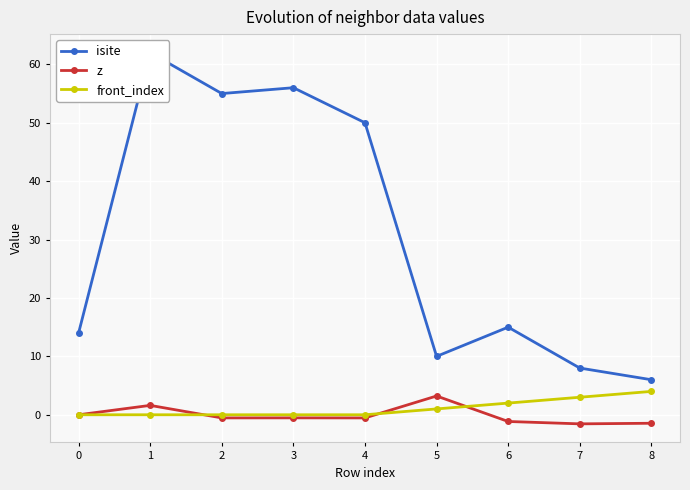

Reading right to left, list all the values displayed in this chart.

isite: 6.0	8.0	15.0	10.0	50.0	56.0	55.0	62.0	14.0
z: -1.5	-1.6	-1.1	3.2	-0.5	-0.5	-0.5	1.6	0.0
front_index: 4.0	3.0	2.0	1.0	0.0	0.0	0.0	0.0	0.0